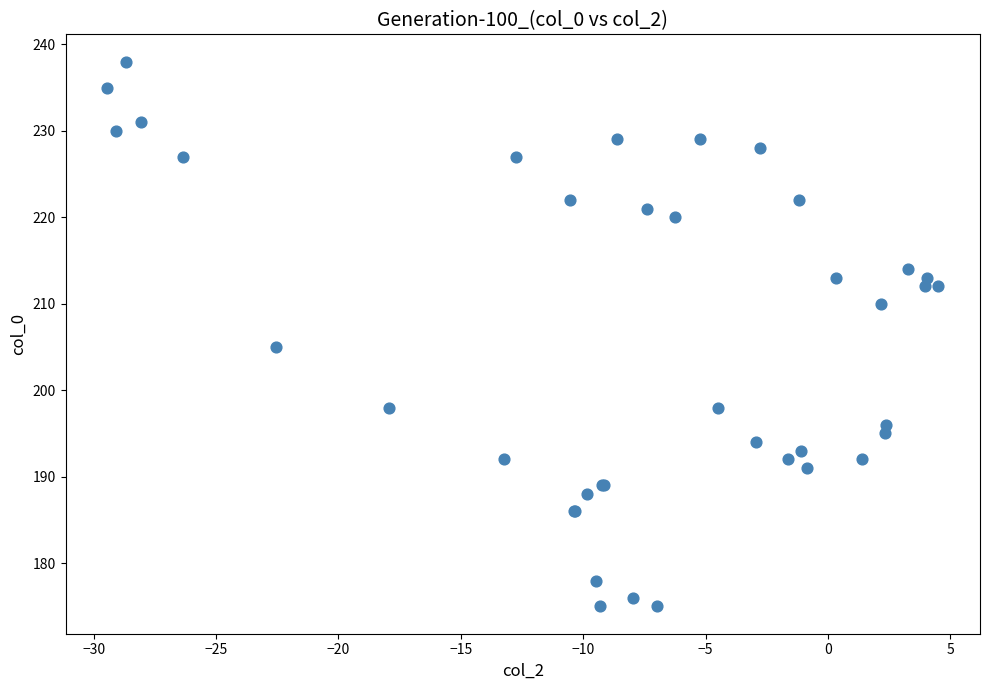

What Y value in the scatter plot is closest to 206?

205